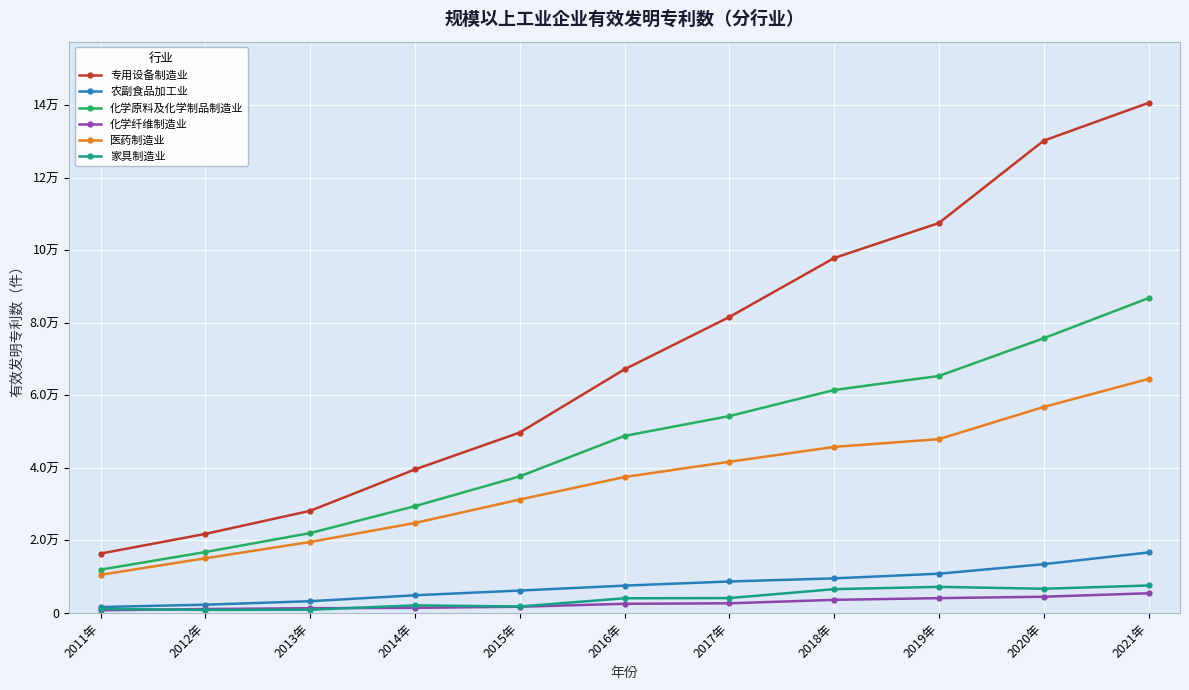

Which series has the widest spread of values?

专用设备制造业